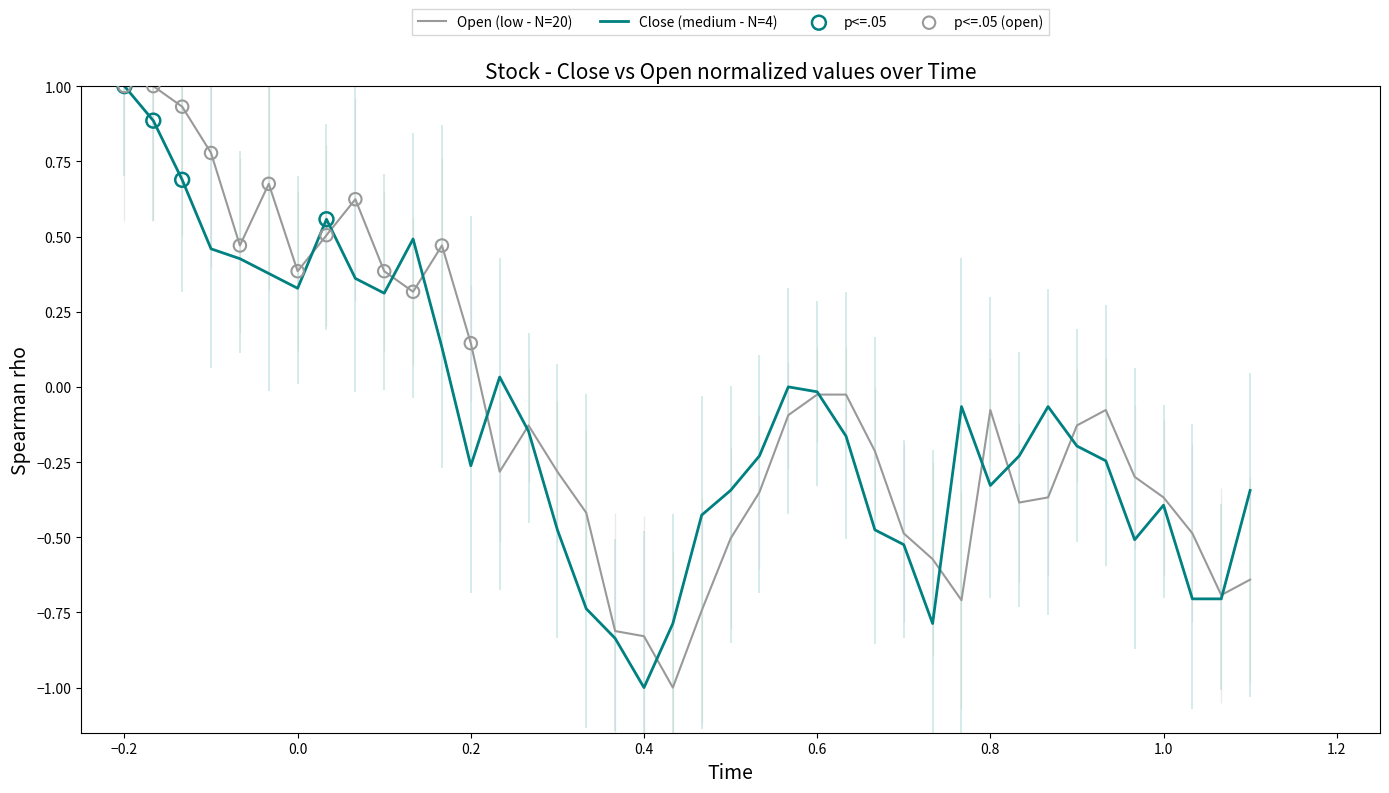

Which series contains the highest Y value?

Close